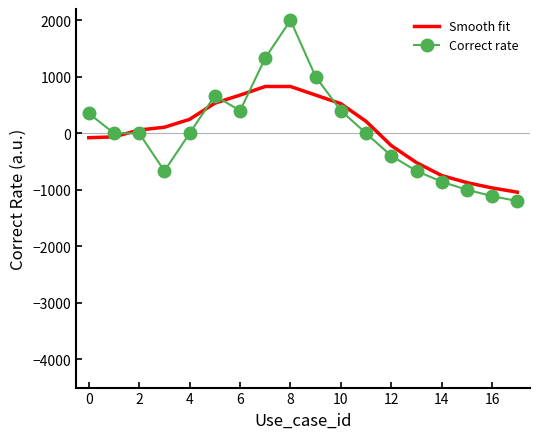

List the series in order of their peak value, lowest first.

Smooth fit, Correct rate